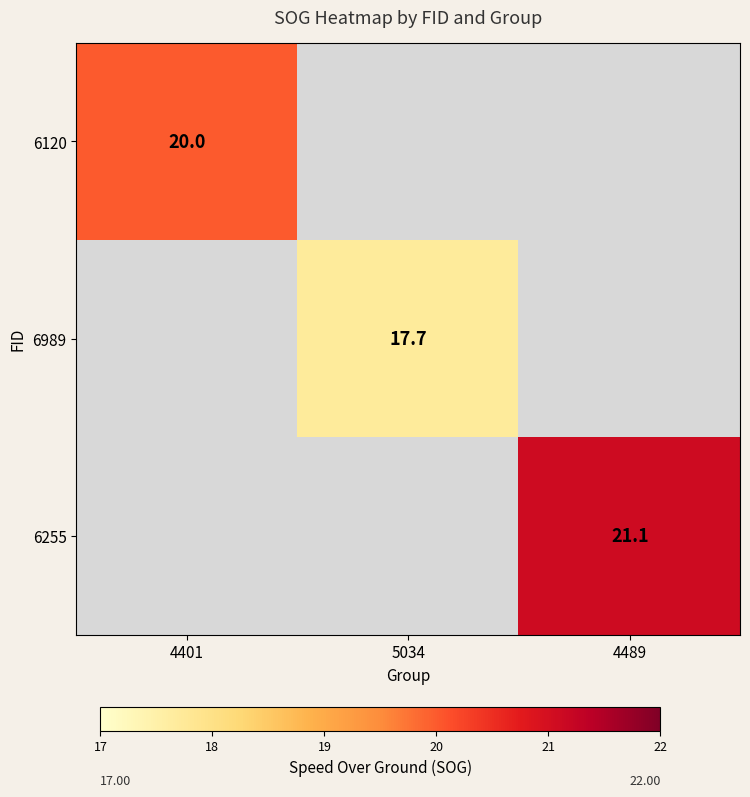

How many categories are shown in the chart?

3